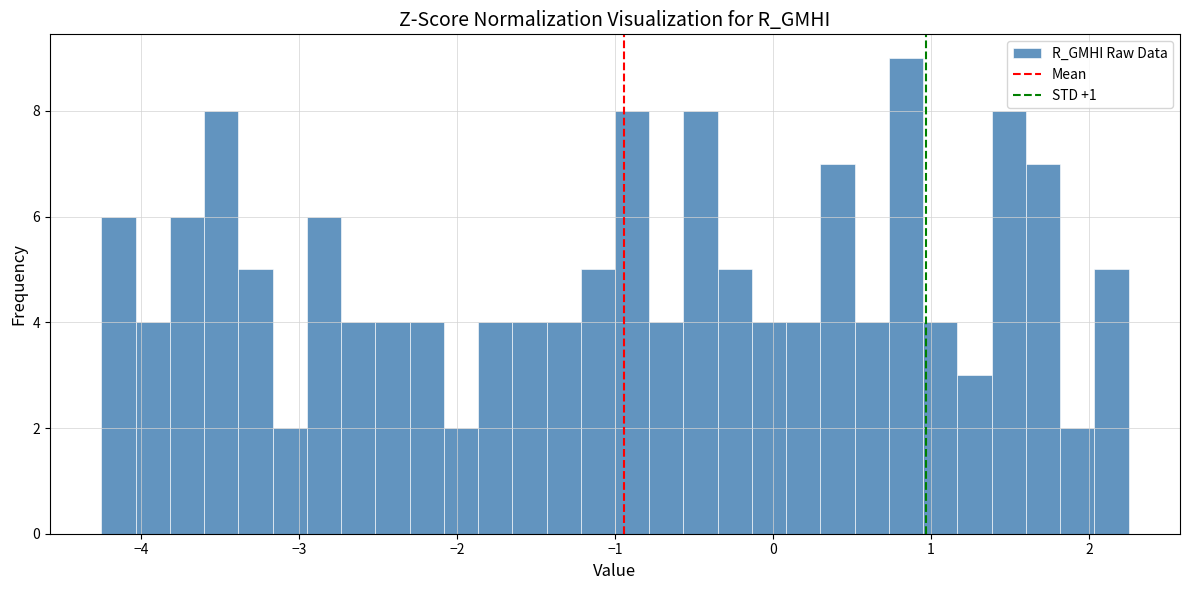

Around what value on the x-axis is the tallest bar? Give the approximate position of its centre, as read against the axis.

0.8